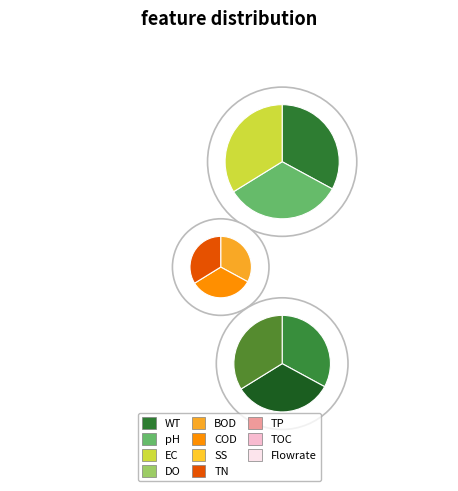

Is it true that 99902 is 33% of the pie?

True